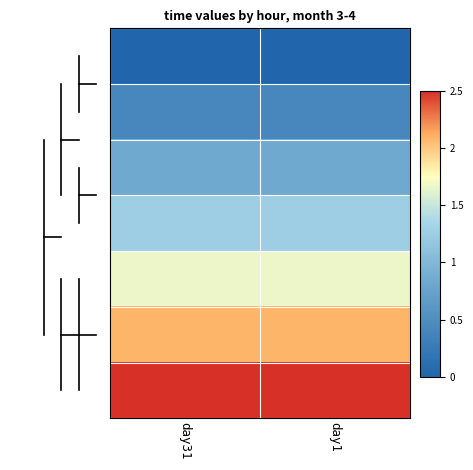

Count the number of data series in this chart.

7